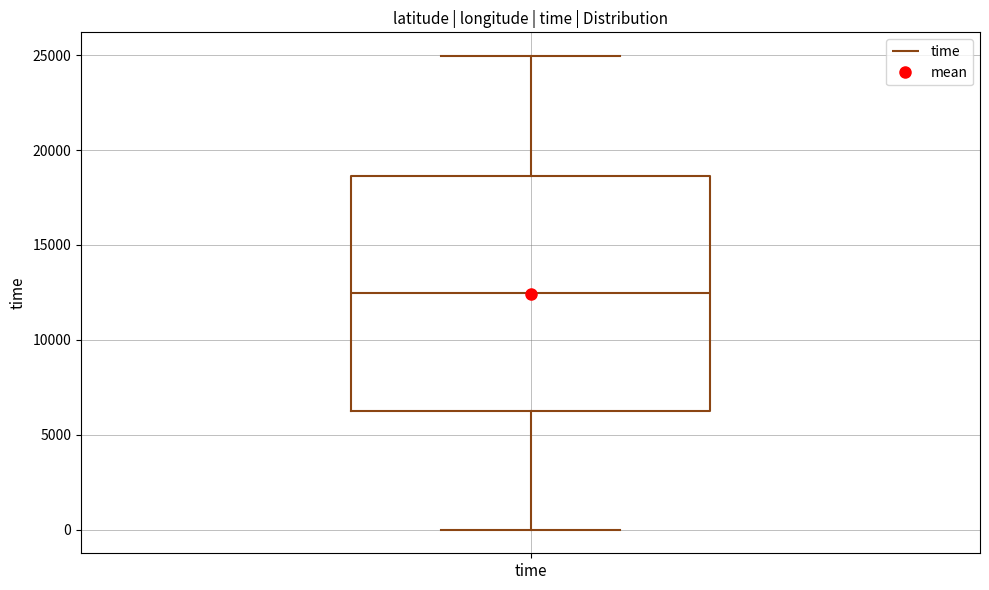

Transcribe this box plot: give where the median line is, the range the box spans, and where the two whiskers end, as read against the y-axis. The values are not printed on the chart, so give them approximately, as read against the axis.

median 12500, box 6000 to 18500, whiskers 0 to 25000